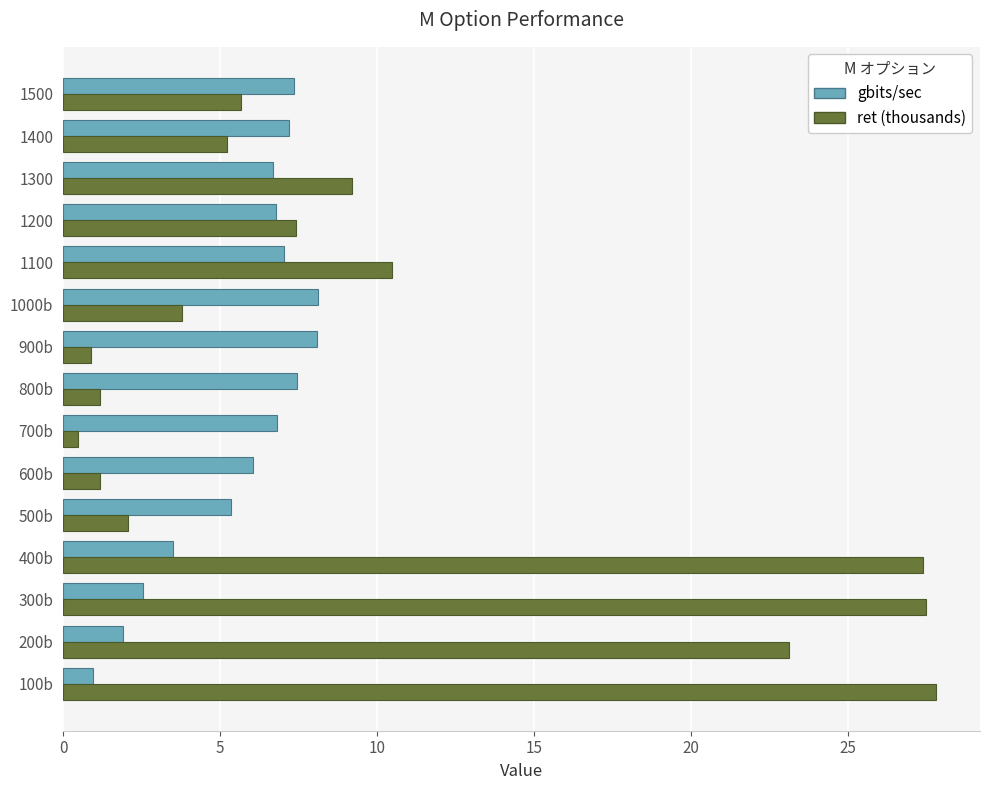

What is the approximate value of gbits/sec at 1200?

6.8